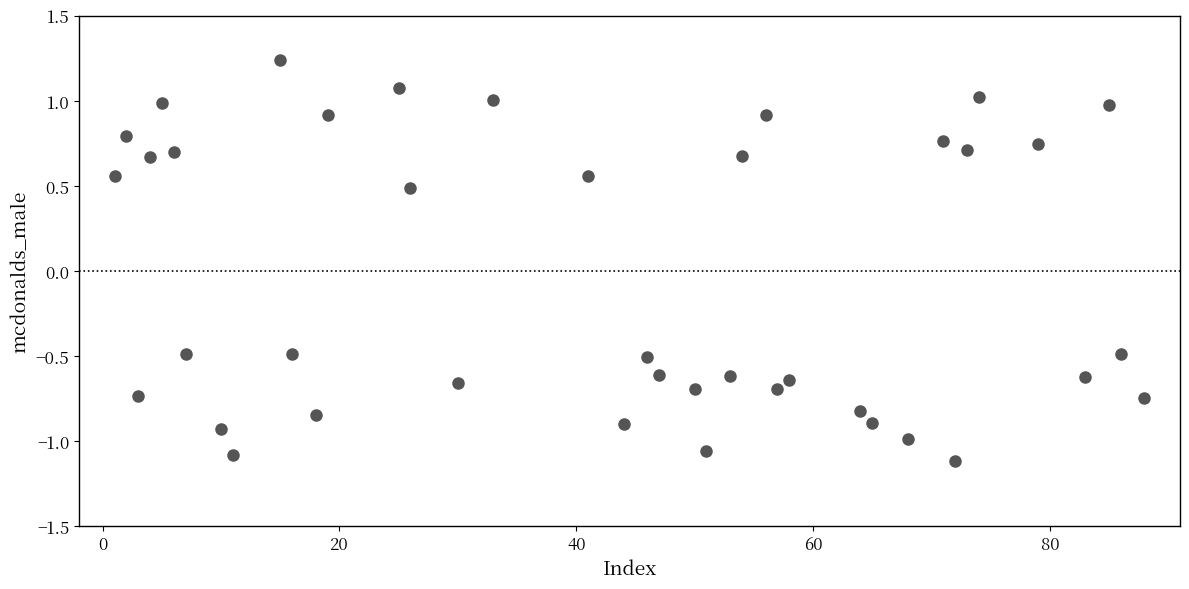

How many points are shown in the scatter plot?

40